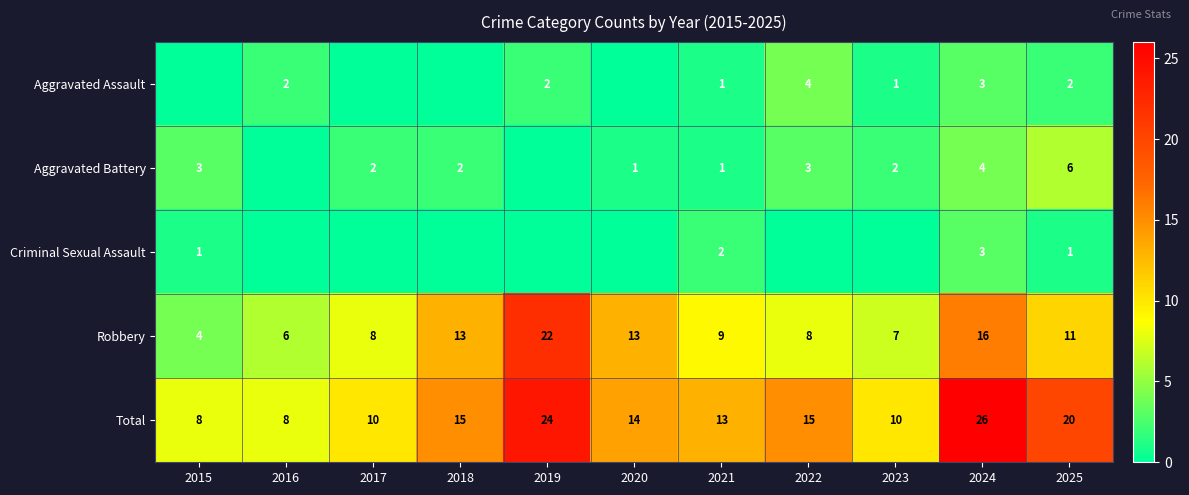

What is the minimum value for Total?

8